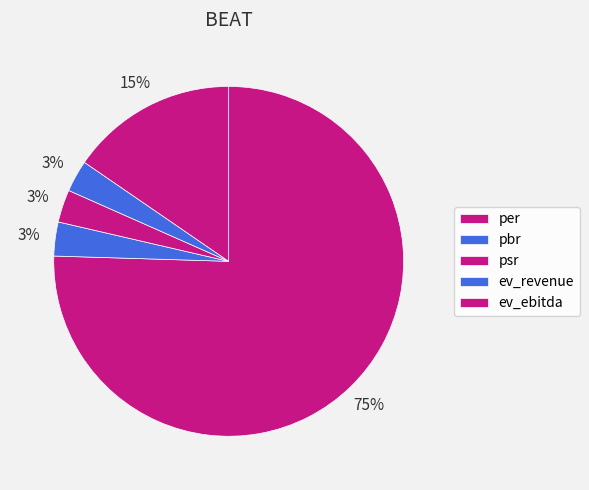

Which slice is the largest?

per